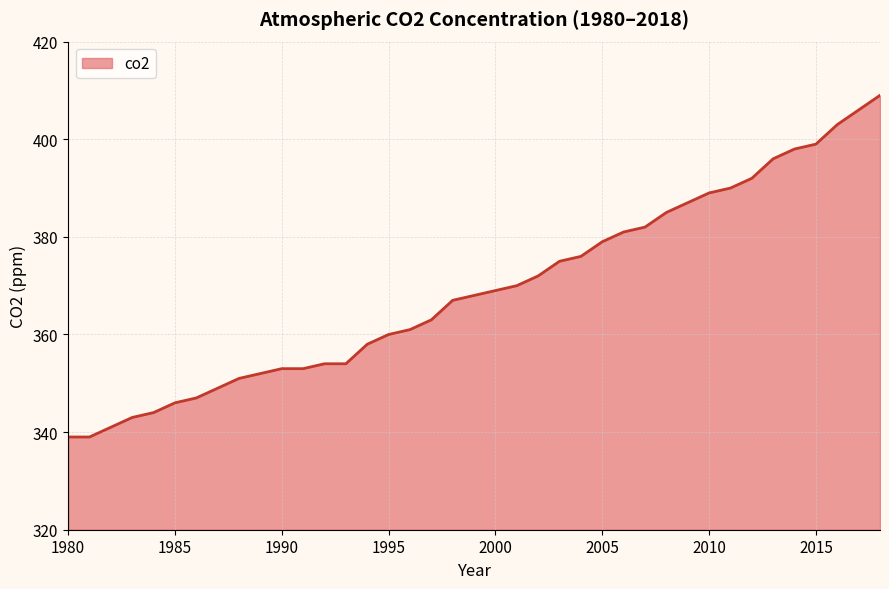

What is the difference between the maximum and minimum values?

70